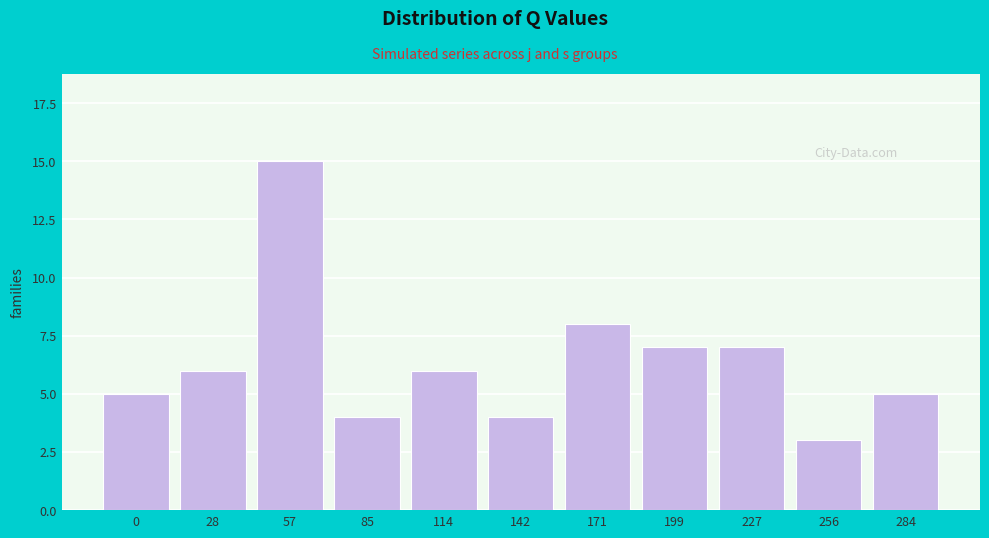

Reading right to left, what are all the values shown in this chart?

284=5	256=3	227=7	199=7	171=8	142=4	114=6	85=4	57=15	28=6	0=5